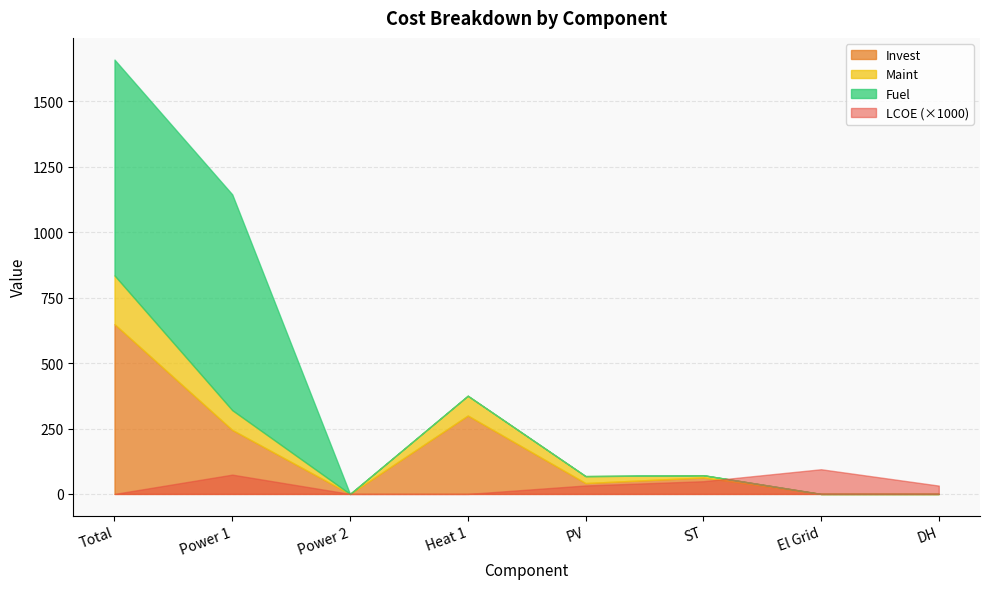

What is the maximum value for LCOE?

0.1